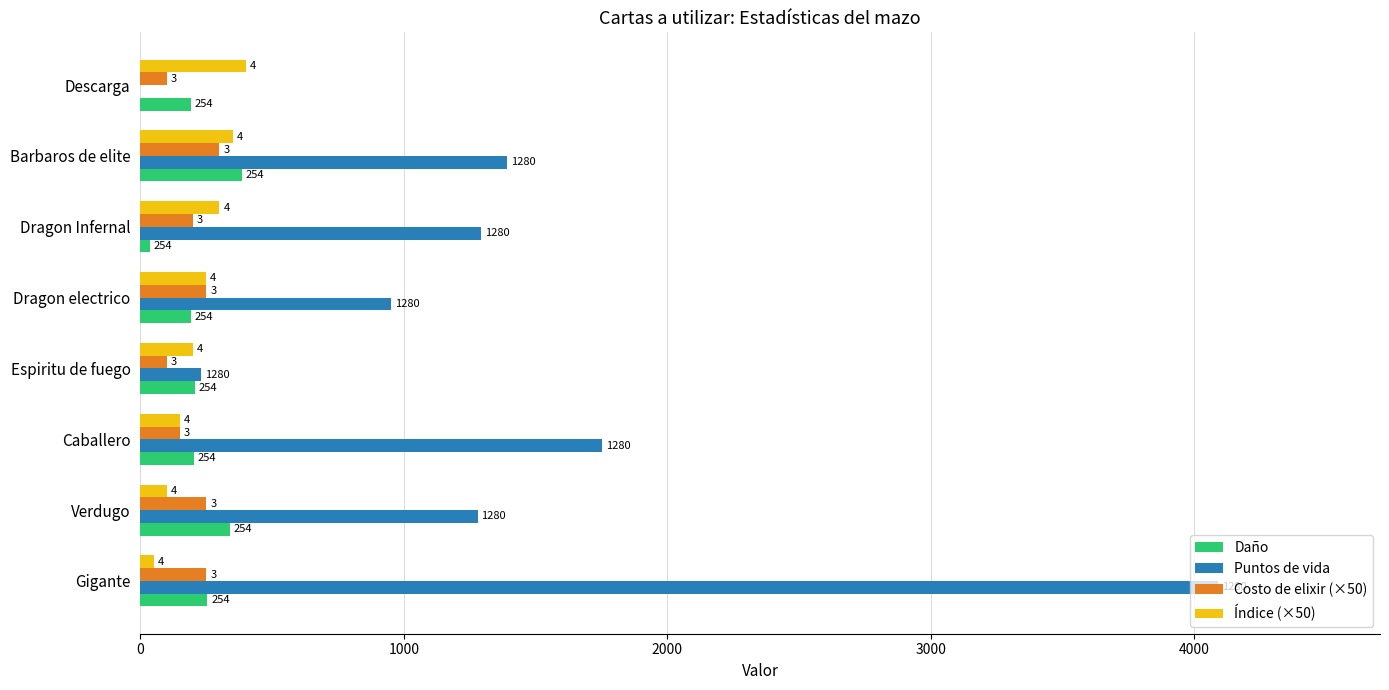

What are all the series names shown in the legend?

Daño, Puntos de vida, Costo de elixir (×50), Índice (×50)